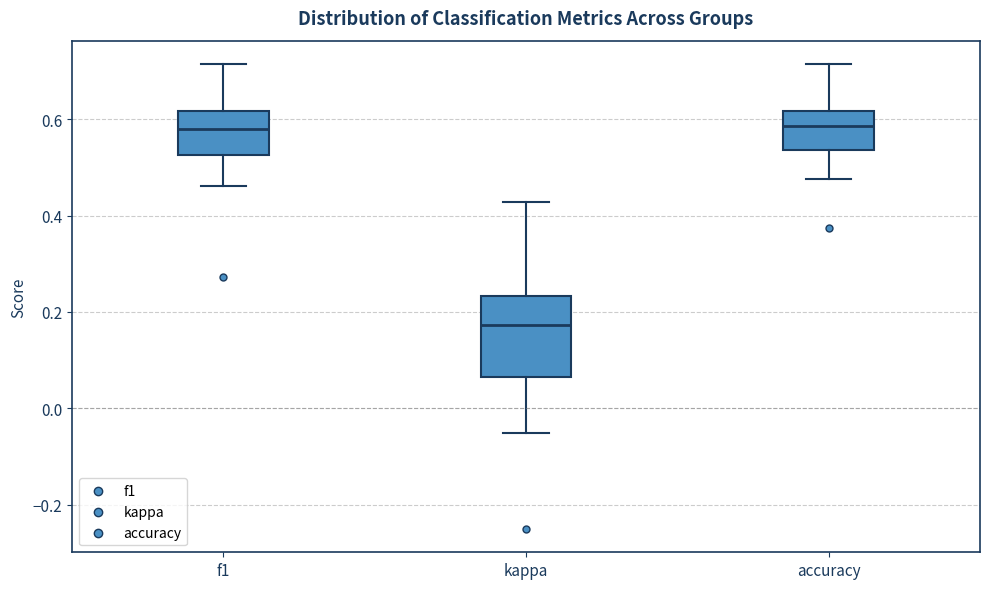

Where does the median line of the box for kappa sit on the y-axis? The values are not printed on the chart, so give them approximately, as read against the axis.

0.18